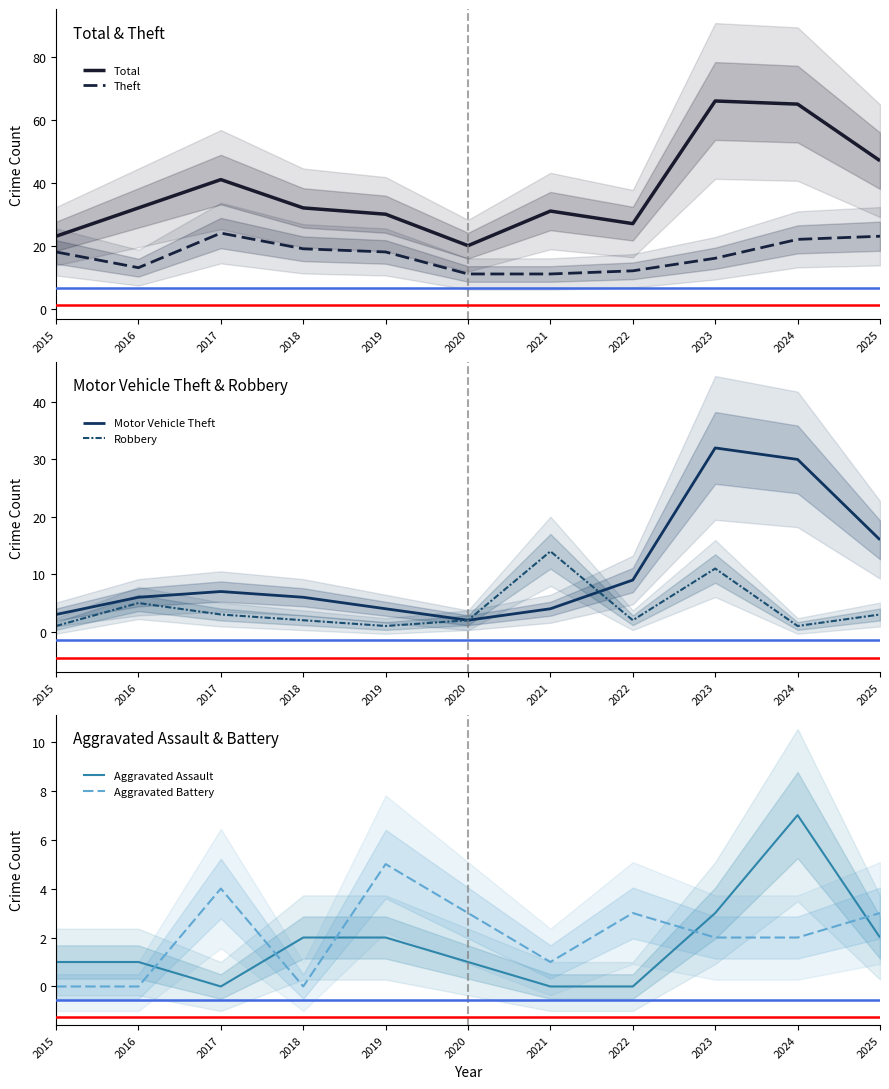

Where is Aggravated Battery nearest to the value 2?

2023